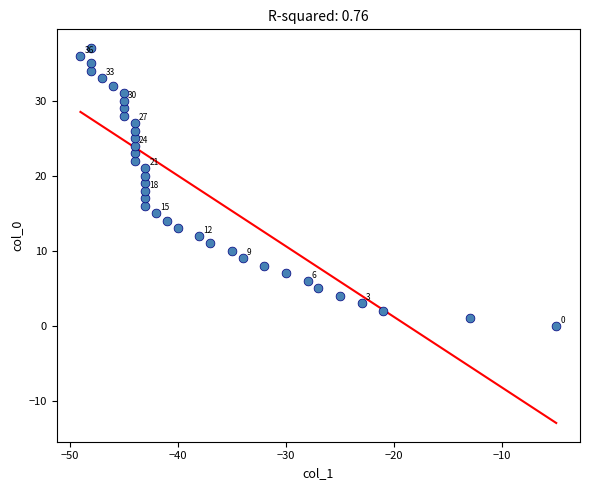

What is the range of Y values (max minus min)?

37